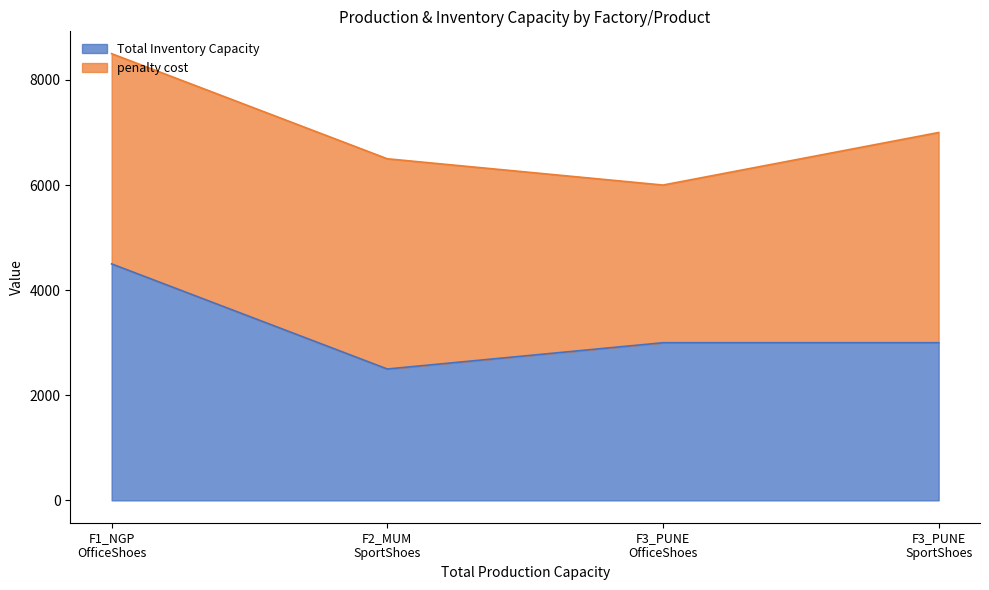

What position from the right is F3_PUNE
SportShoes?

1